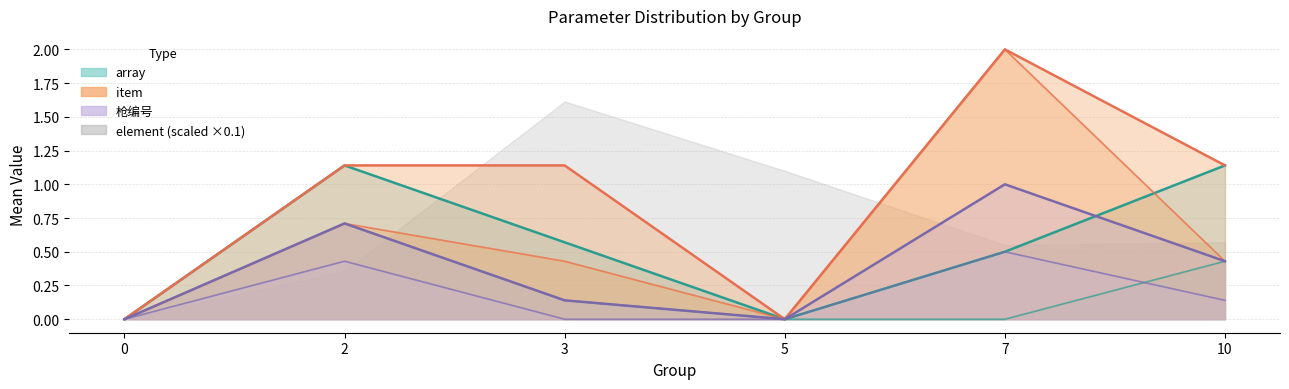

Which series has the widest spread of values?

item